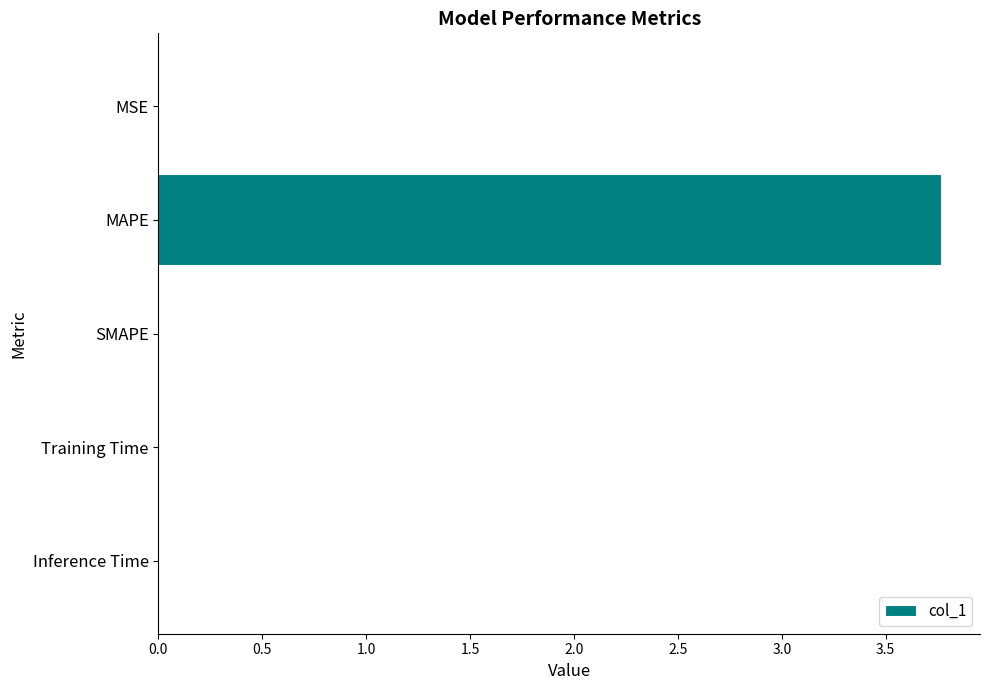

Are the bars horizontal?

Yes